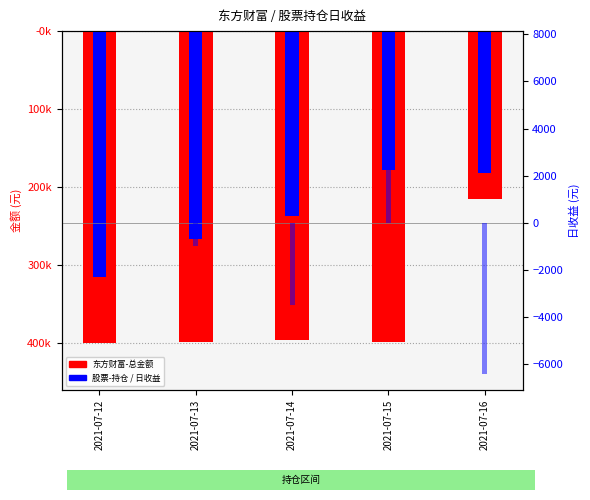

How many bars are there in total?

15